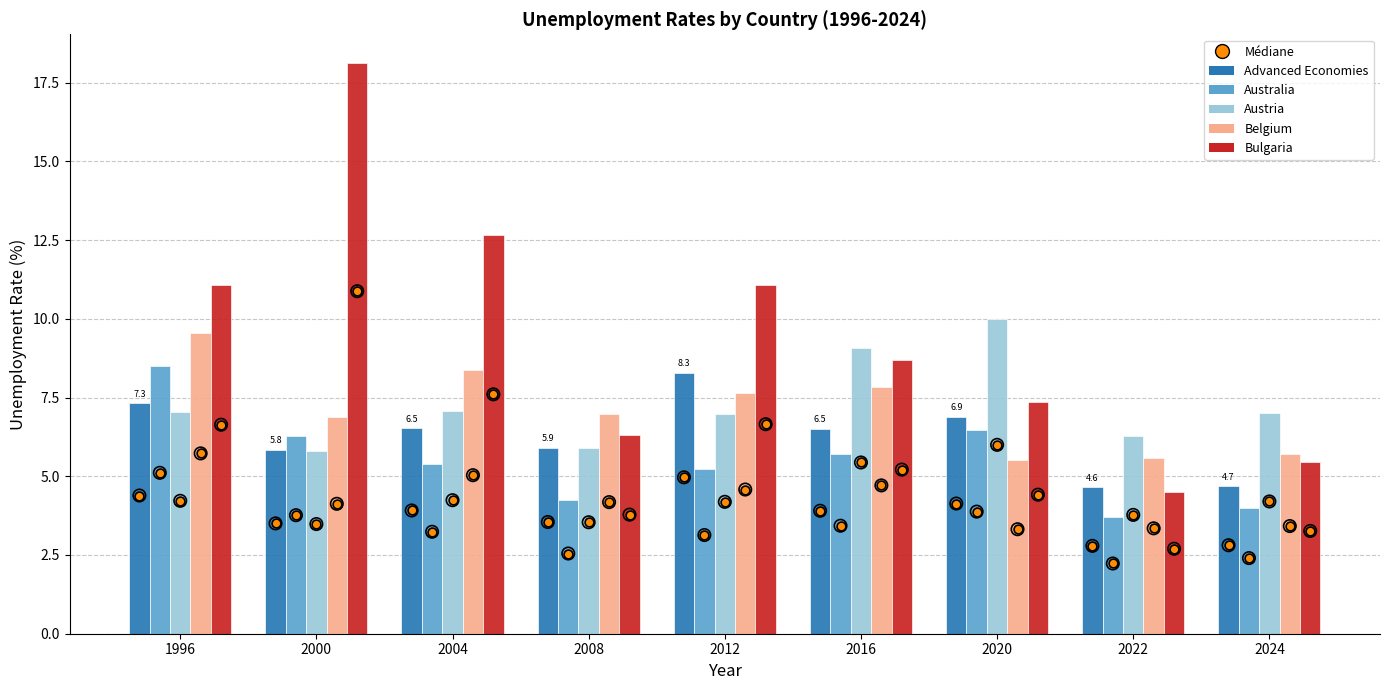

Which series reaches the minimum Y coordinate?

Australia